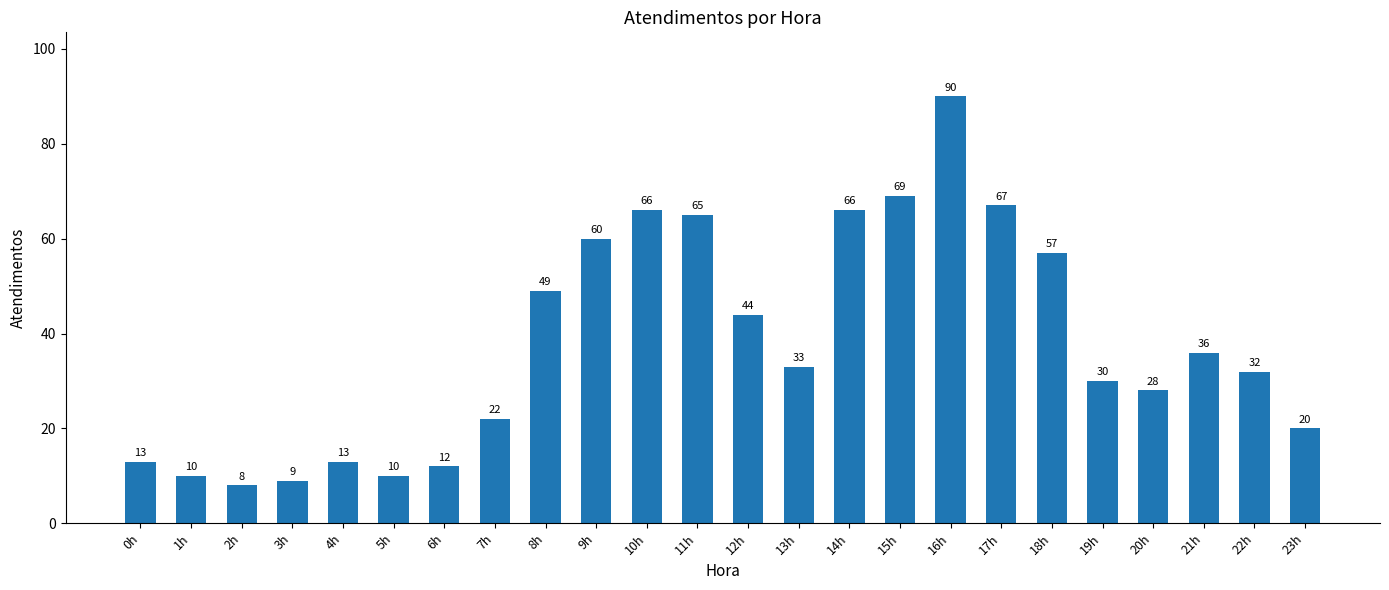

The chart shows a value of 13 at 3h. True or false?

False